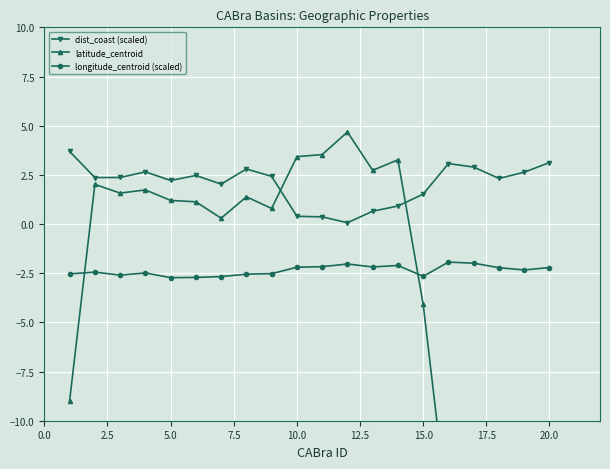

What is the maximum value for longitude_centroid (scaled)?

-1.9